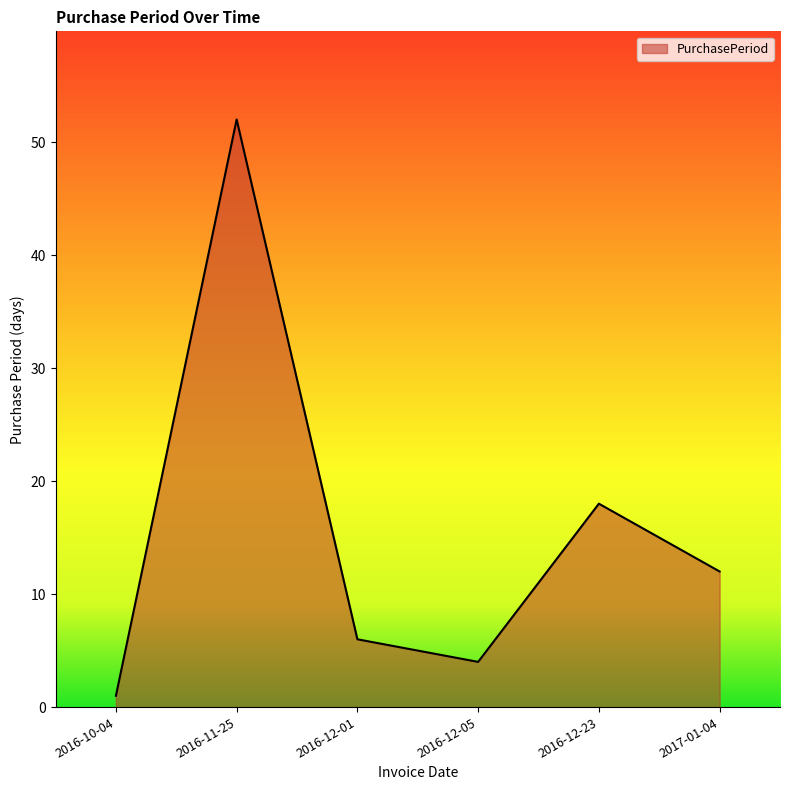

Between 2016-11-25 and 2016-12-23, which is larger?

2016-11-25